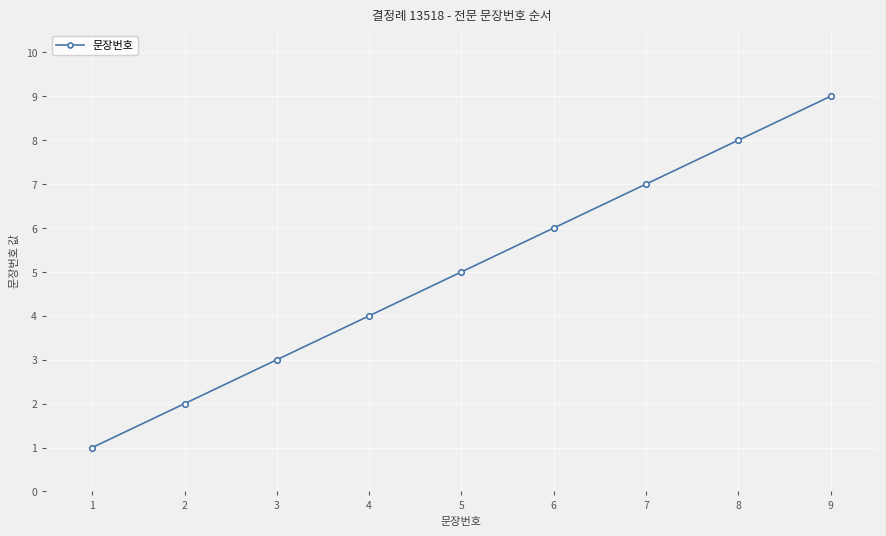

What is the change in value from 4 to 9?

+5